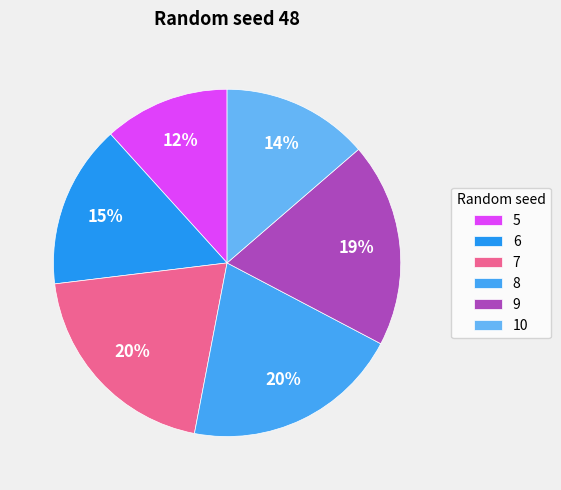

The 5 slice represents 12% of the pie. True or false?

True